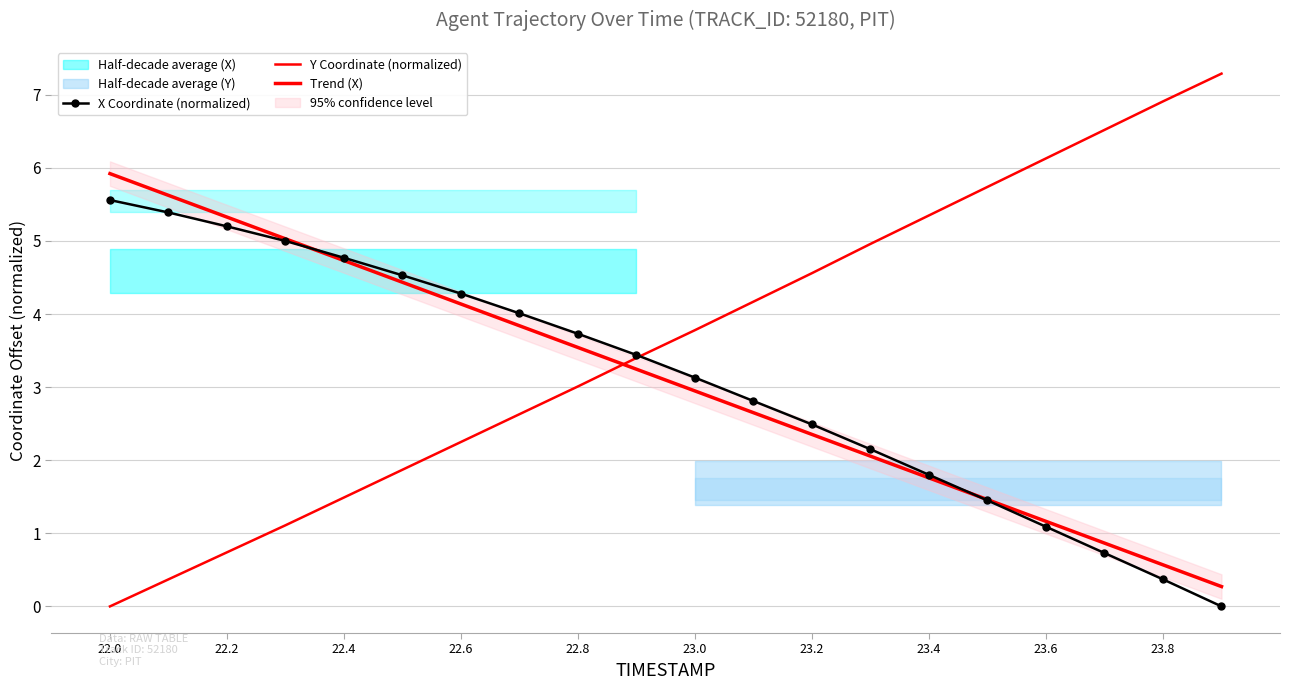

True or false: X and Y intersect in this chart.

True